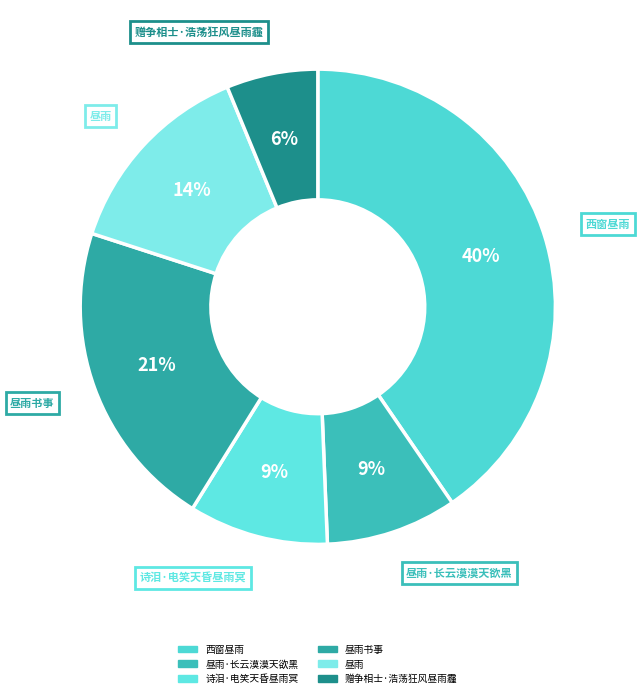

What is the smallest slice in the pie chart?

赠争相士·浩荡狂风昼雨霾